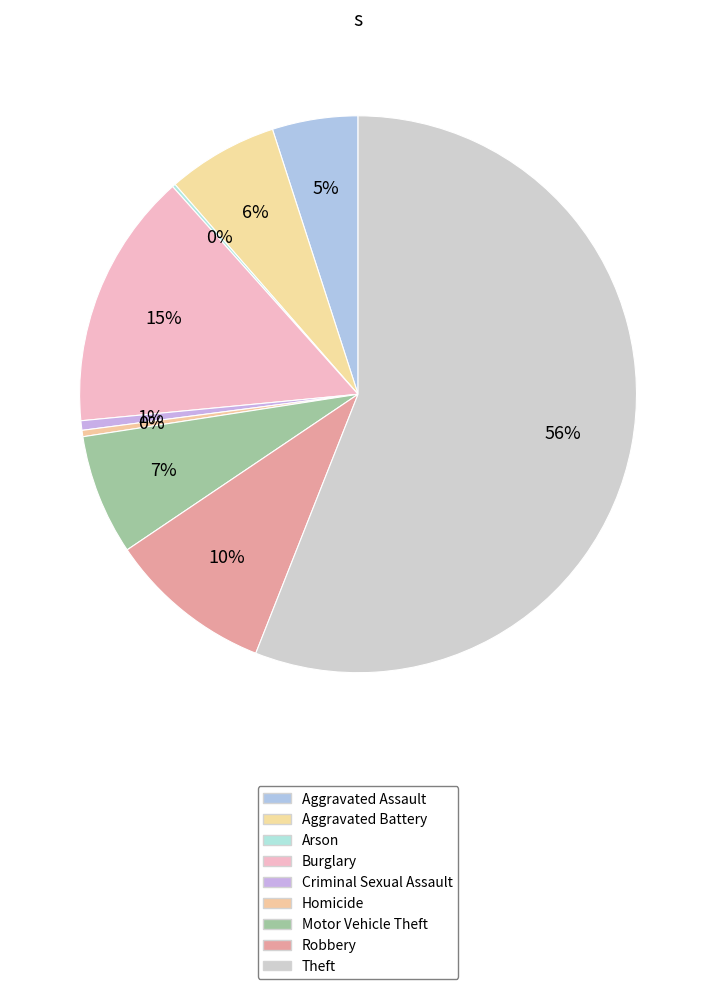

Which category has the biggest portion of the pie?

Theft